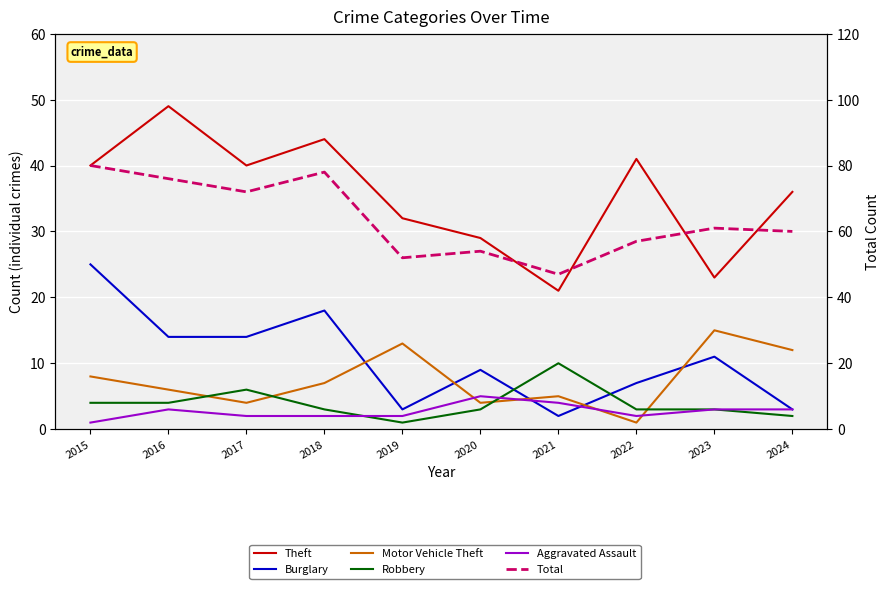

What is the smallest value displayed?

1